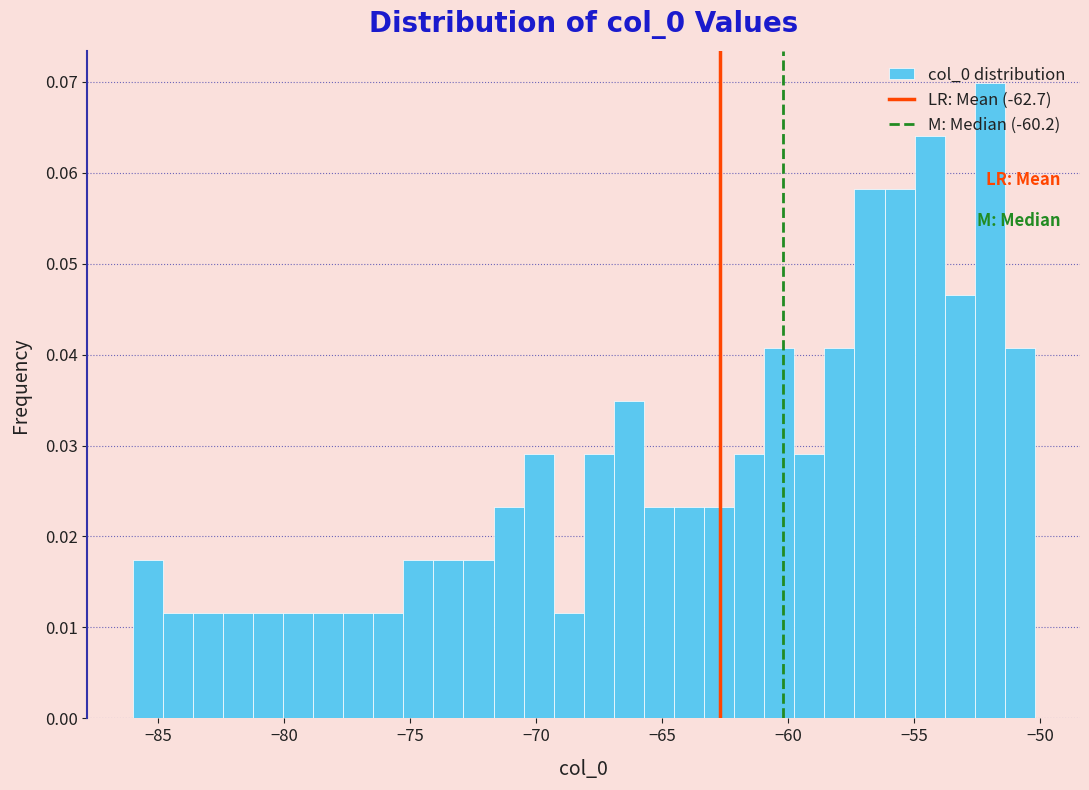

Read against the x-axis, roughly where is the centre of the tallest bar?

-52.0